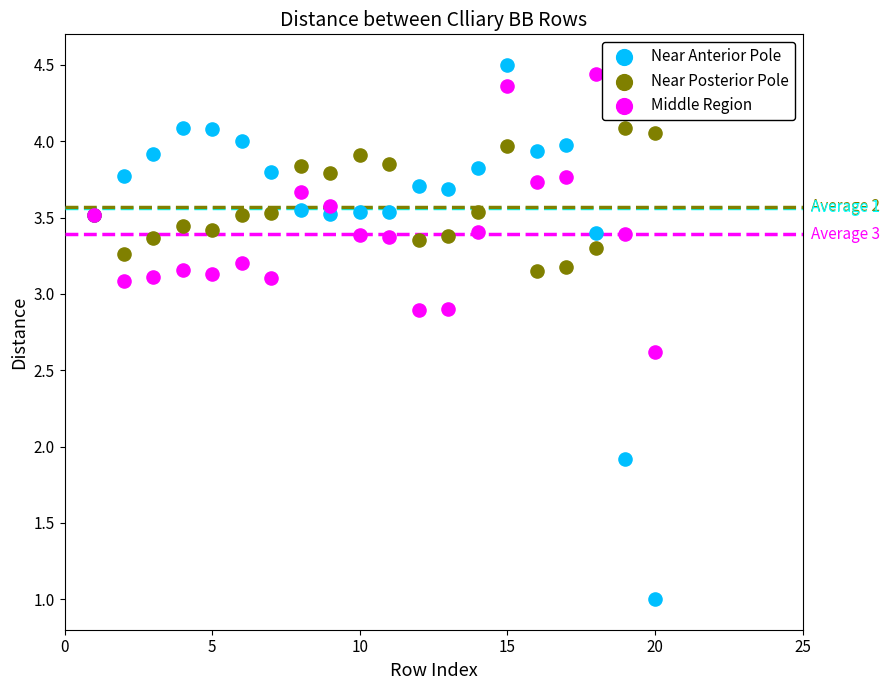

Which series contains the lowest Y value?

Near Anterior Pole